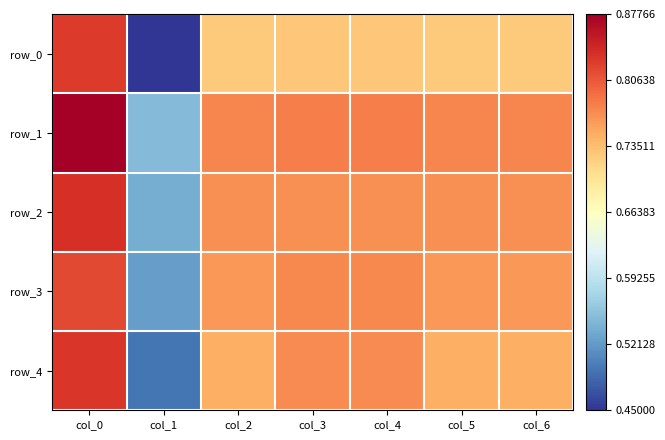

Reading left to right, extract all data points from this chart.

row_0: 0.8	0.5	0.7	0.7	0.7	0.7	0.7
row_1: 0.9	0.6	0.8	0.8	0.8	0.8	0.8
row_2: 0.8	0.5	0.8	0.8	0.8	0.8	0.8
row_3: 0.8	0.5	0.8	0.8	0.8	0.8	0.8
row_4: 0.8	0.5	0.7	0.8	0.8	0.7	0.7